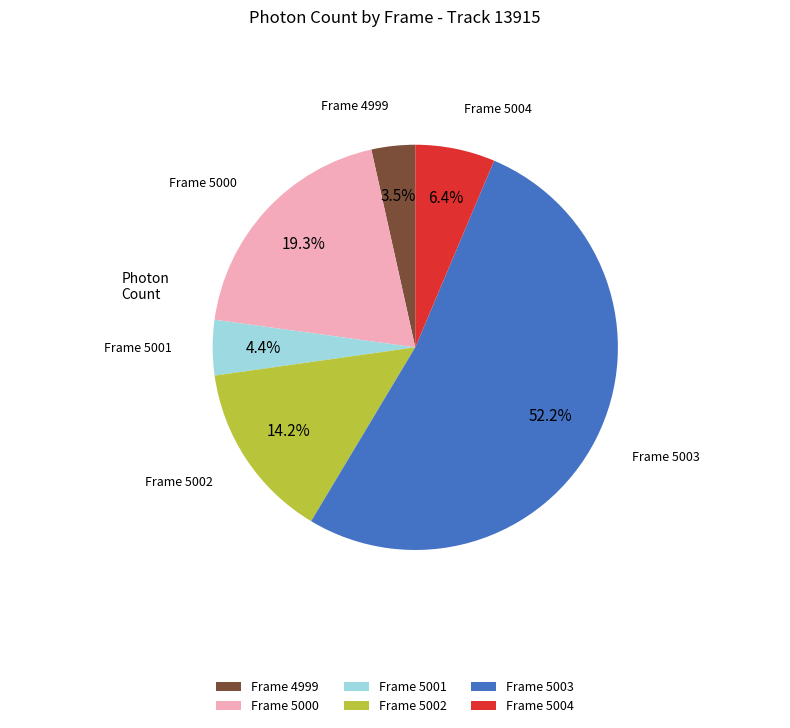

Between Frame 5002 and Frame 5003, which is larger?

Frame 5003